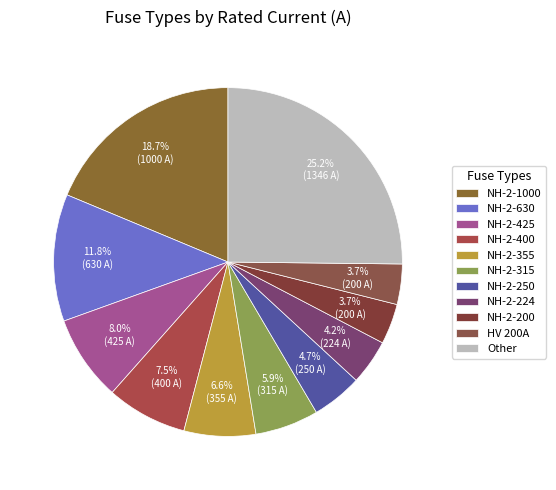

Count the number of slices in the pie.

11